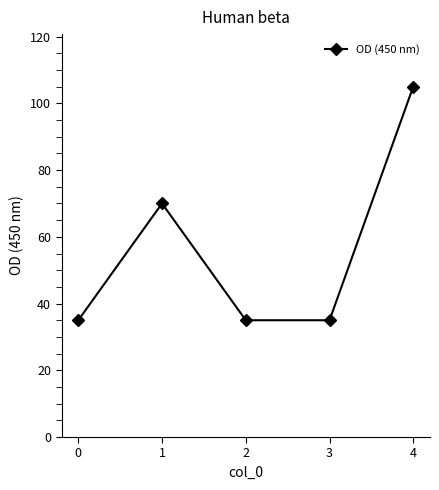

How many data points does each series have?

5